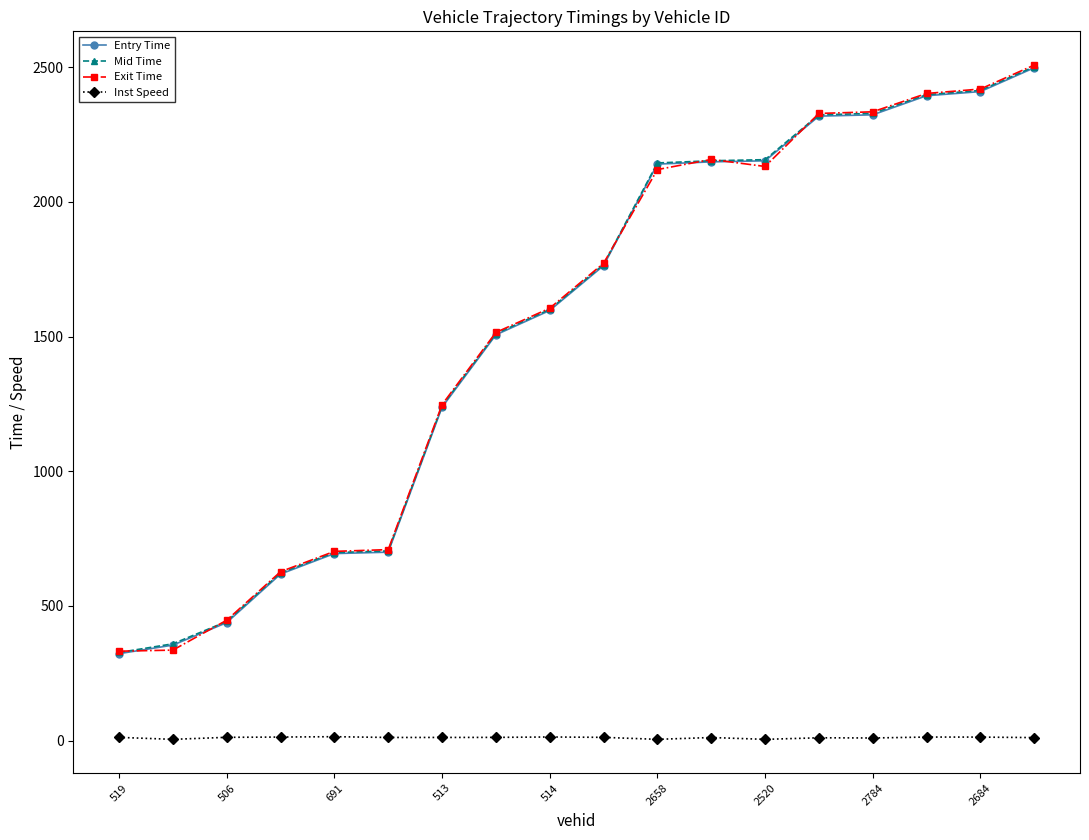

True or false: Inst Speed and Exit Time intersect in this chart.

False